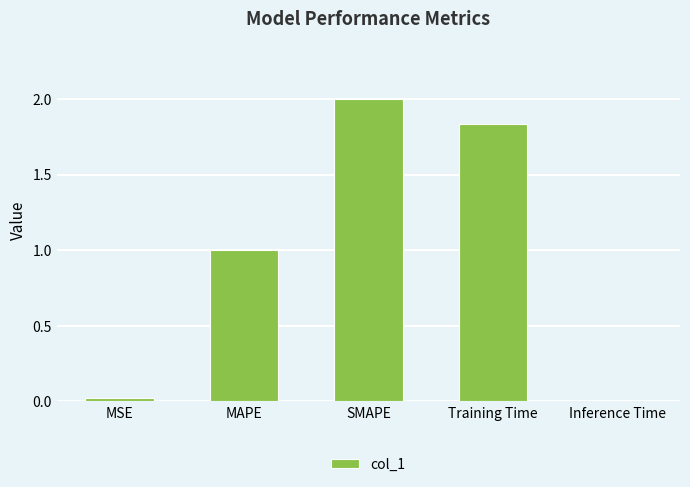

What is the greatest value displayed?

2.0